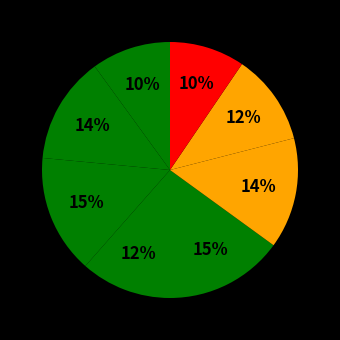

How many segments does this pie chart have?

8